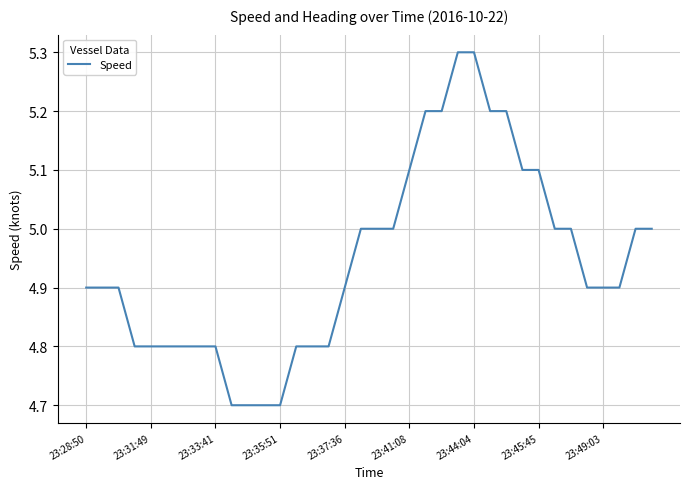

What is the minimum value shown in the chart?

4.7